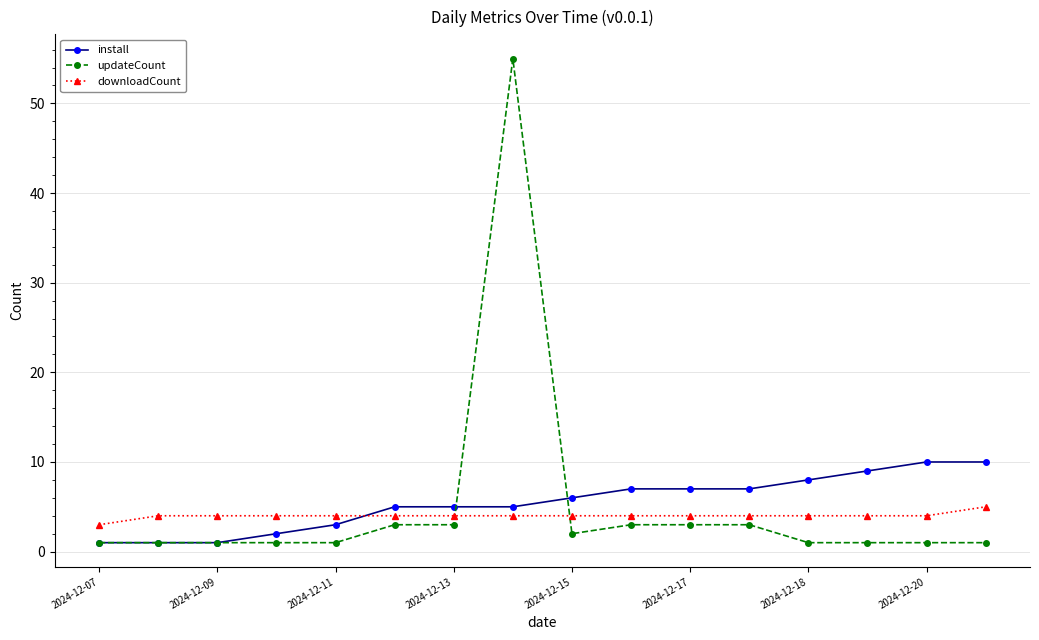

True or false: updateCount and downloadCount intersect in this chart.

True